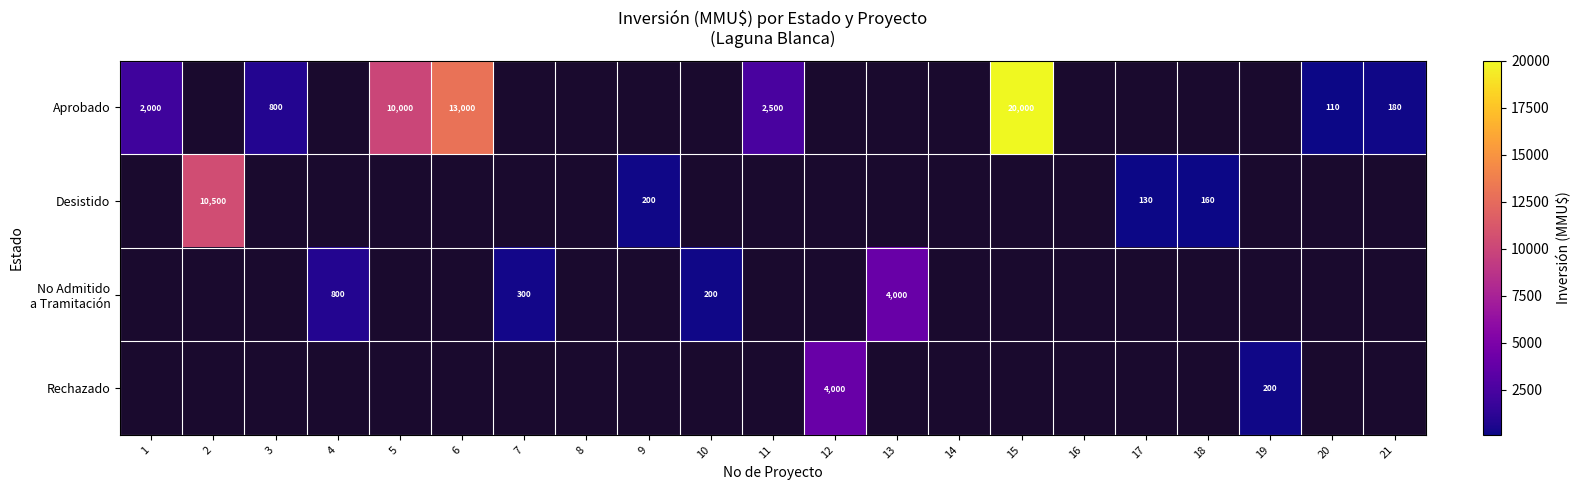

Which category has the highest value across all series?

15